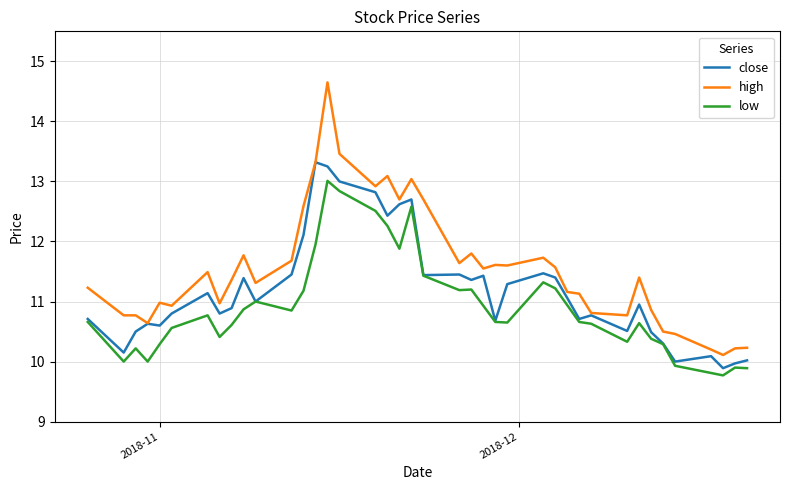

True or false: high and low cross at least once.

False